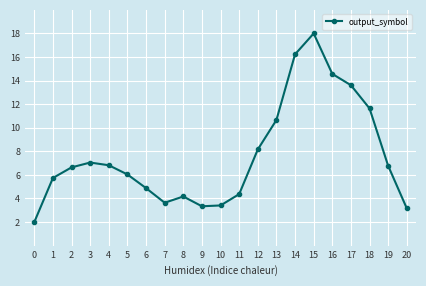

At which label is the value closest to 10?

13